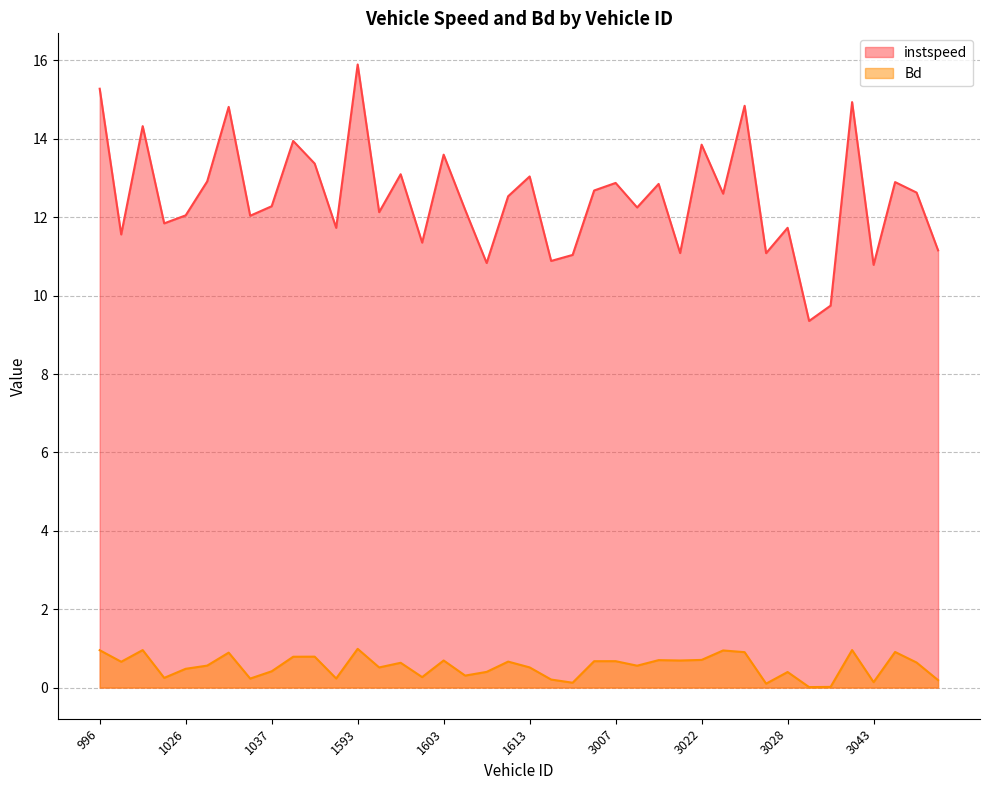

Where is instspeed nearest to the value 12?

1032